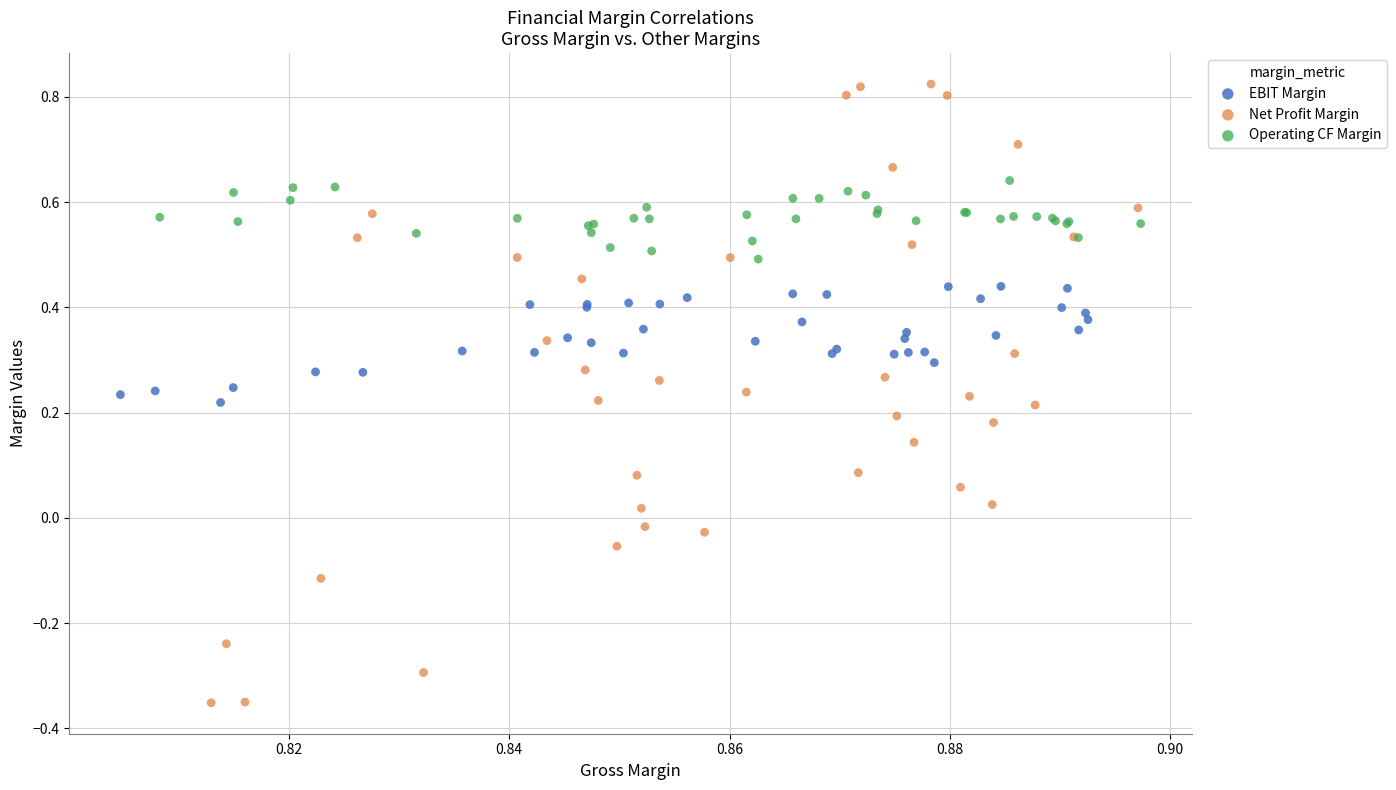

Which series has the largest Y range (max minus min)?

Net Profit Margin